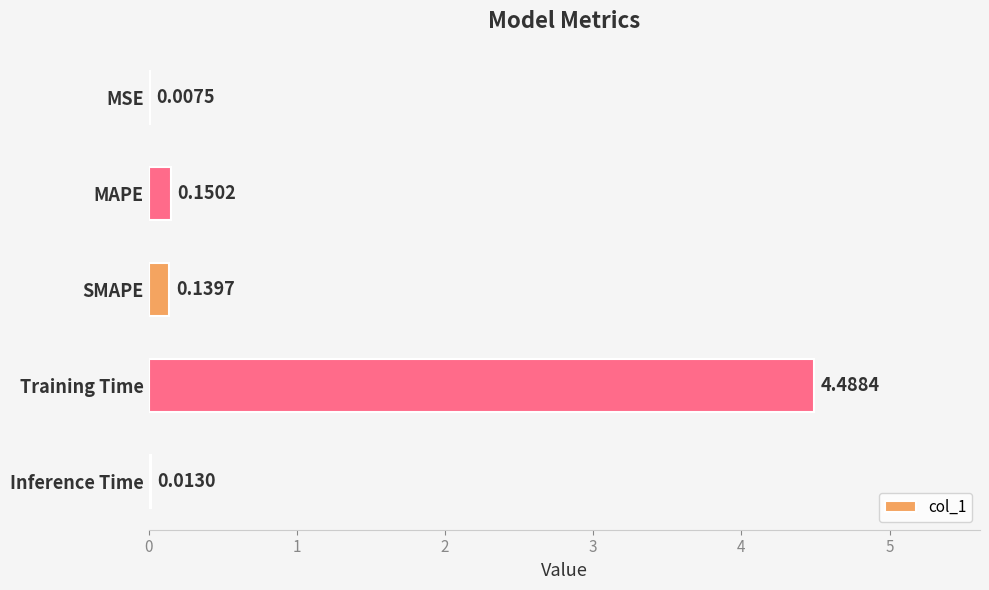

What is the sum of all values?

4.8